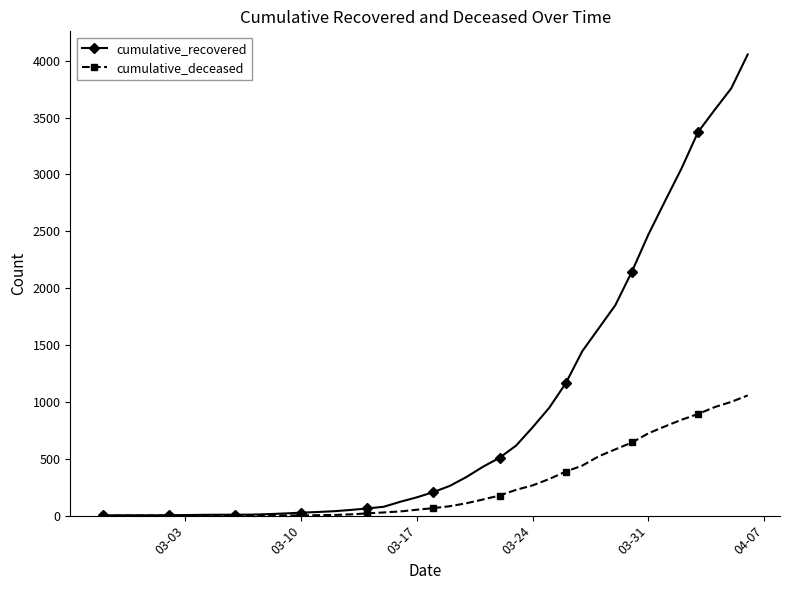

List the series in order of their peak value, lowest first.

cumulative_deceased, cumulative_recovered